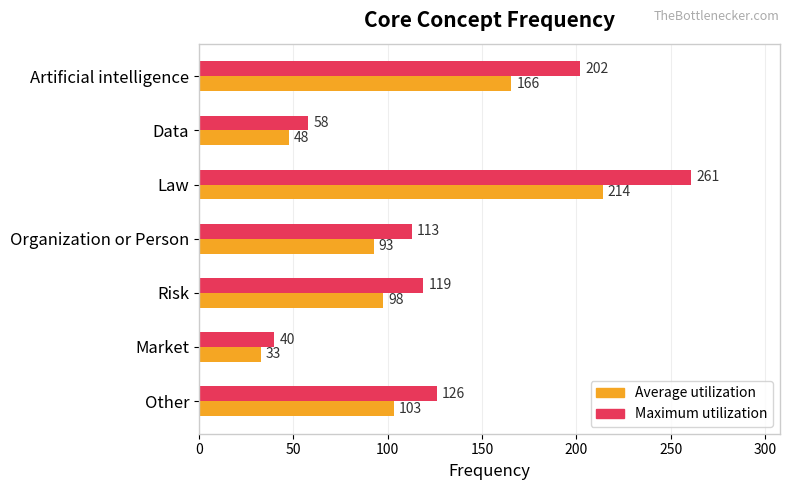

Is it true that Average utilization equals 214.0 at Law?

True